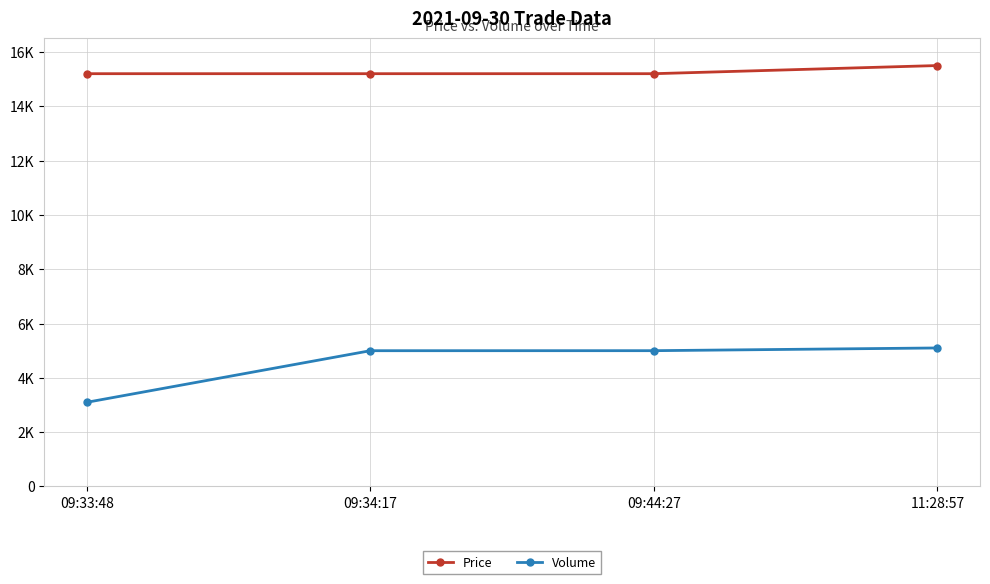

True or false: Price and Volume cross at least once.

False